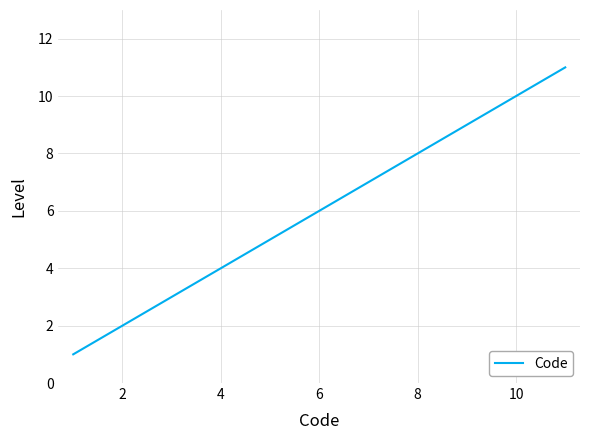

What is the maximum value shown in the chart?

11